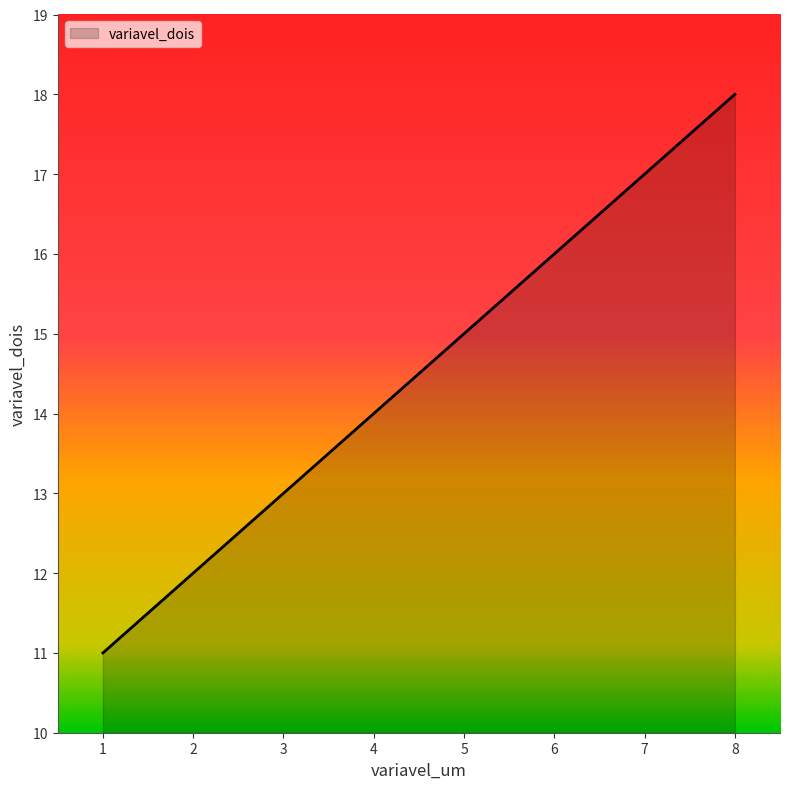

The value at 5 is 15. True or false?

True